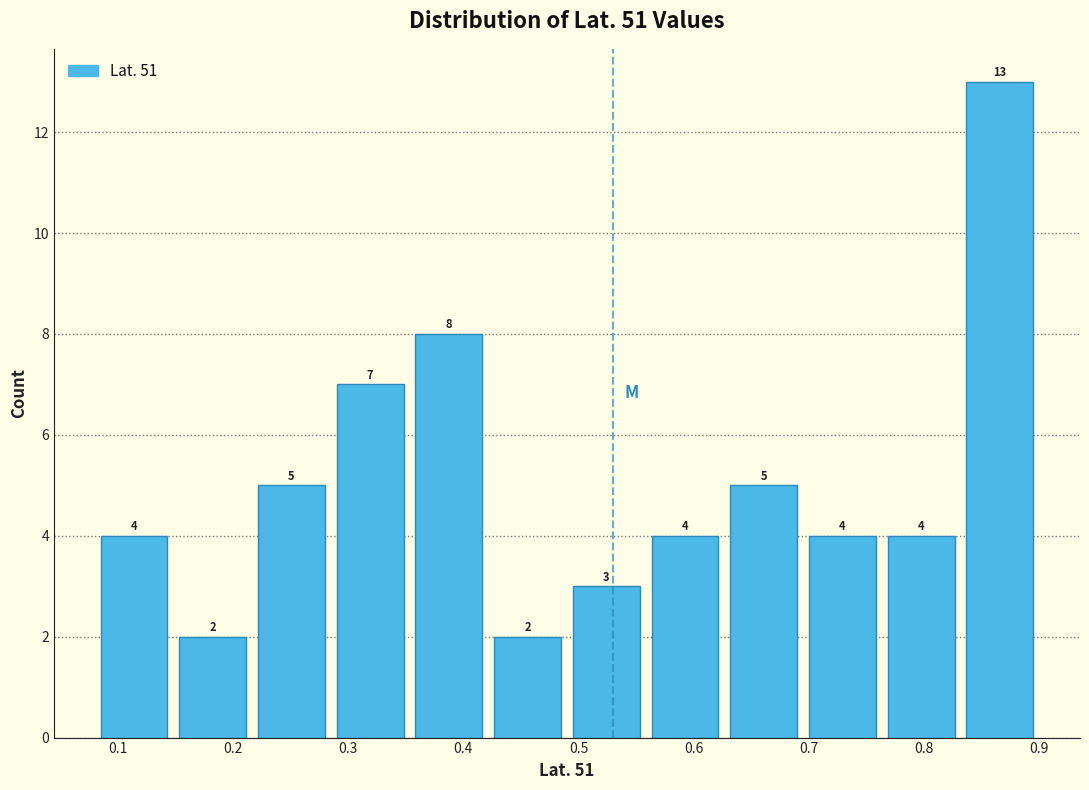

Reading left to right, list every bar in this chart as the range it spans on the x-axis followed by its height. The bar edges are not printed on the chart, so give them approximately, as read against the axis.

0.08 to 0.15: 4
0.15 to 0.22: 2
0.22 to 0.29: 5
0.29 to 0.35: 7
0.35 to 0.42: 8
0.42 to 0.49: 2
0.49 to 0.56: 3
0.56 to 0.63: 4
0.63 to 0.70: 5
0.70 to 0.76: 4
0.76 to 0.83: 4
0.83 to 0.90: 13